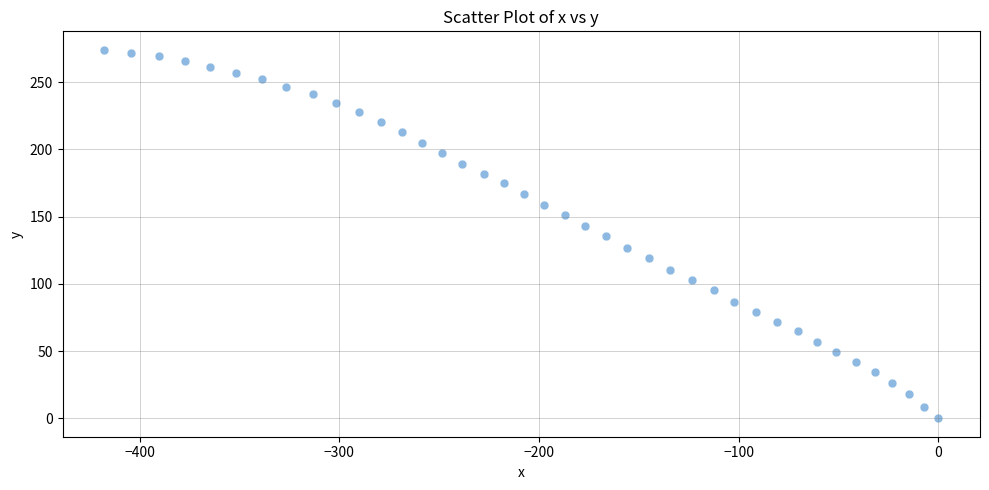

What is the range of X values (max minus min)?

417.8